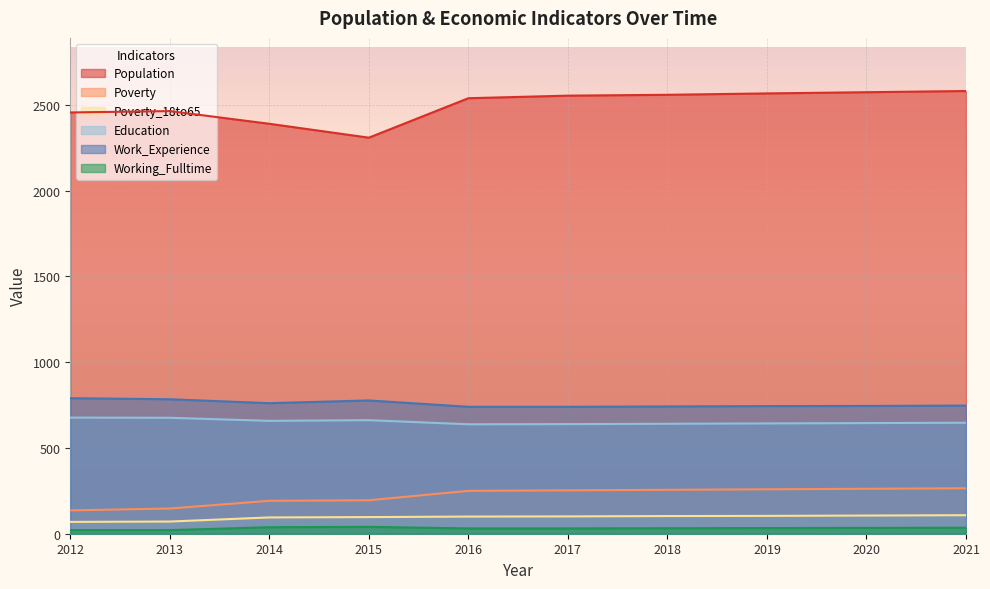

How many interior local valleys does the Work_Experience series have?

1